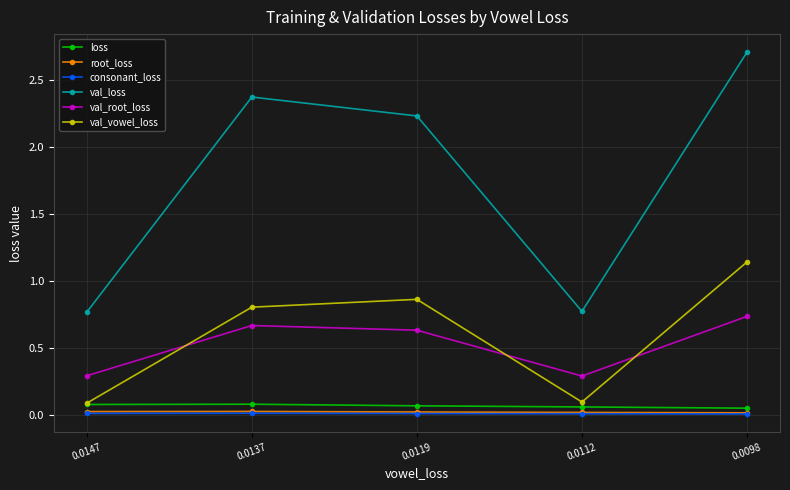

What is the value of the val_loss point at the 5th from the left?

2.7